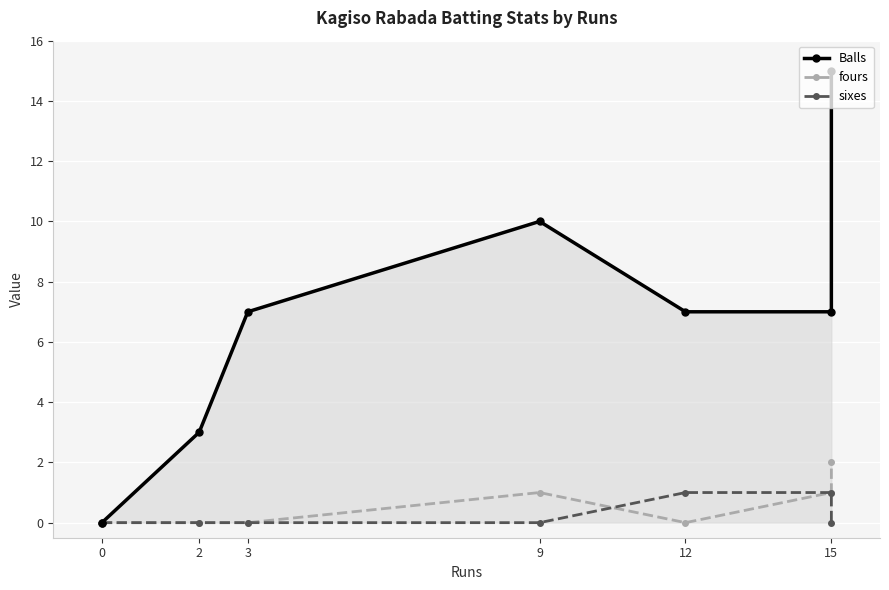

In fours, how many points are higher than both neighbors (excluding endpoints)?

1